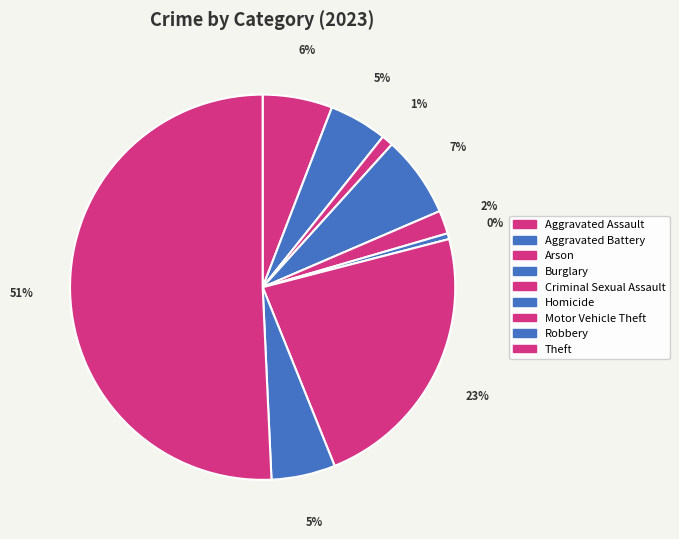

Count the number of slices in the pie.

9